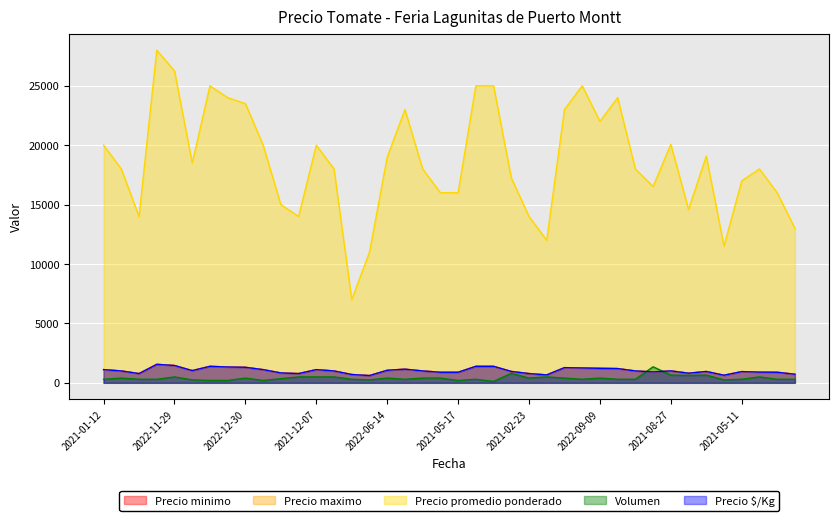

True or false: Volumen has more than 1 interior local peaks.

True